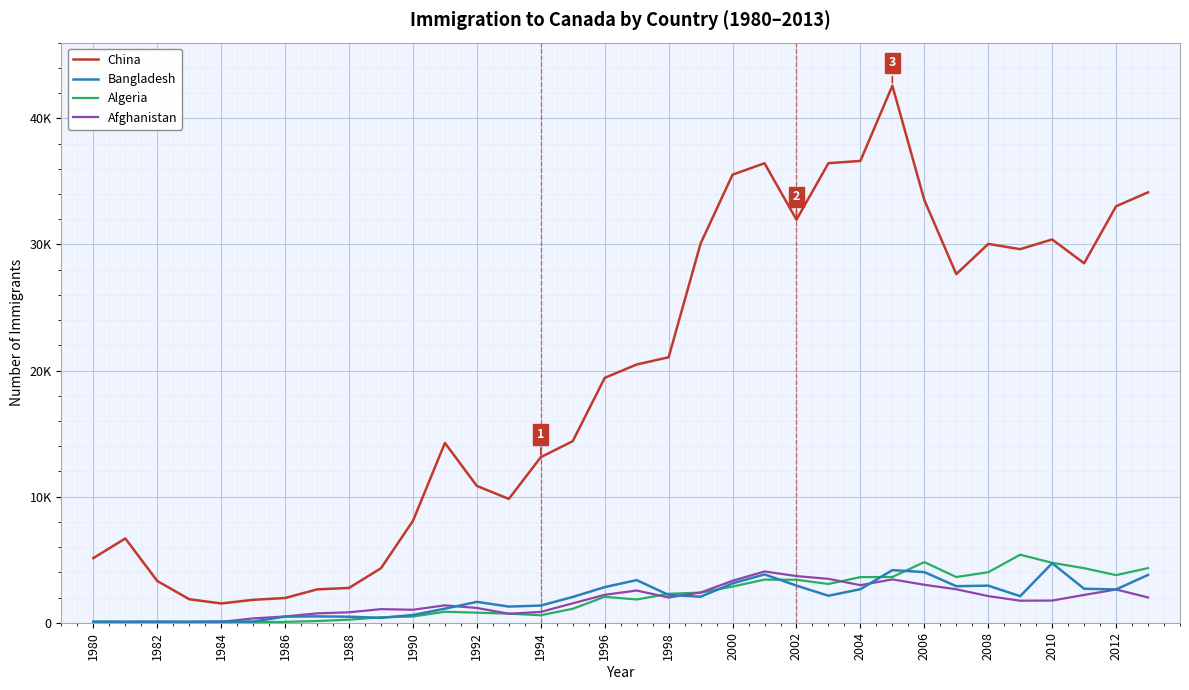

How many interior local valleys does the China series have?

6